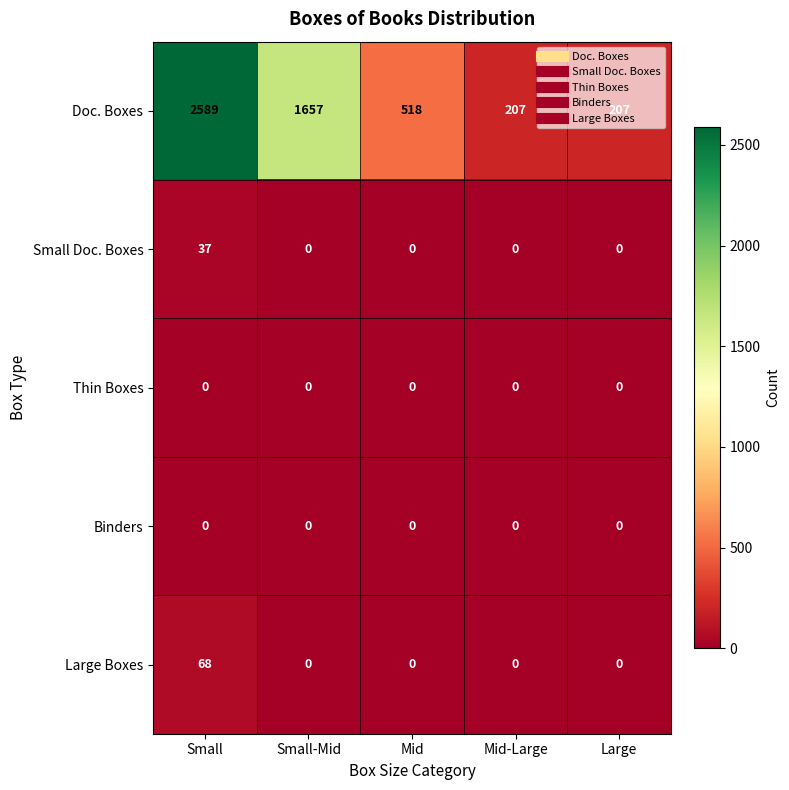

What is the total value across all series at Small-Mid?

1657